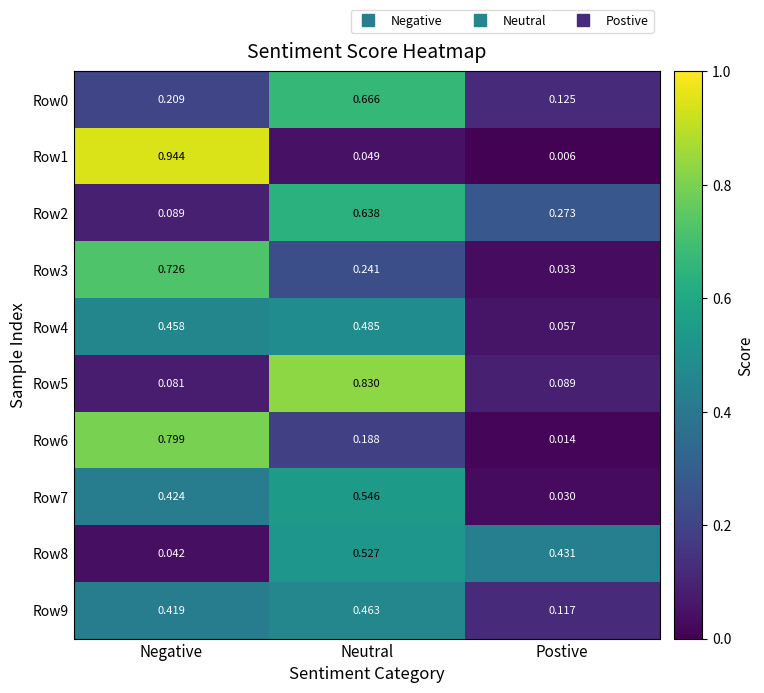

Which label corresponds to the smallest value in the chart?

Postive